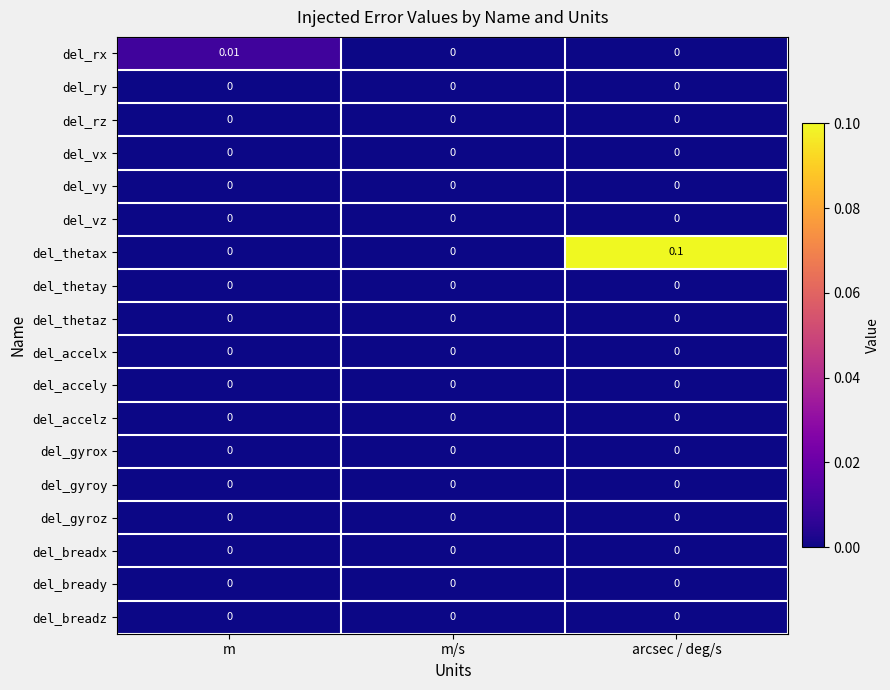

Which series changed the most between m and m/s?

del_rx